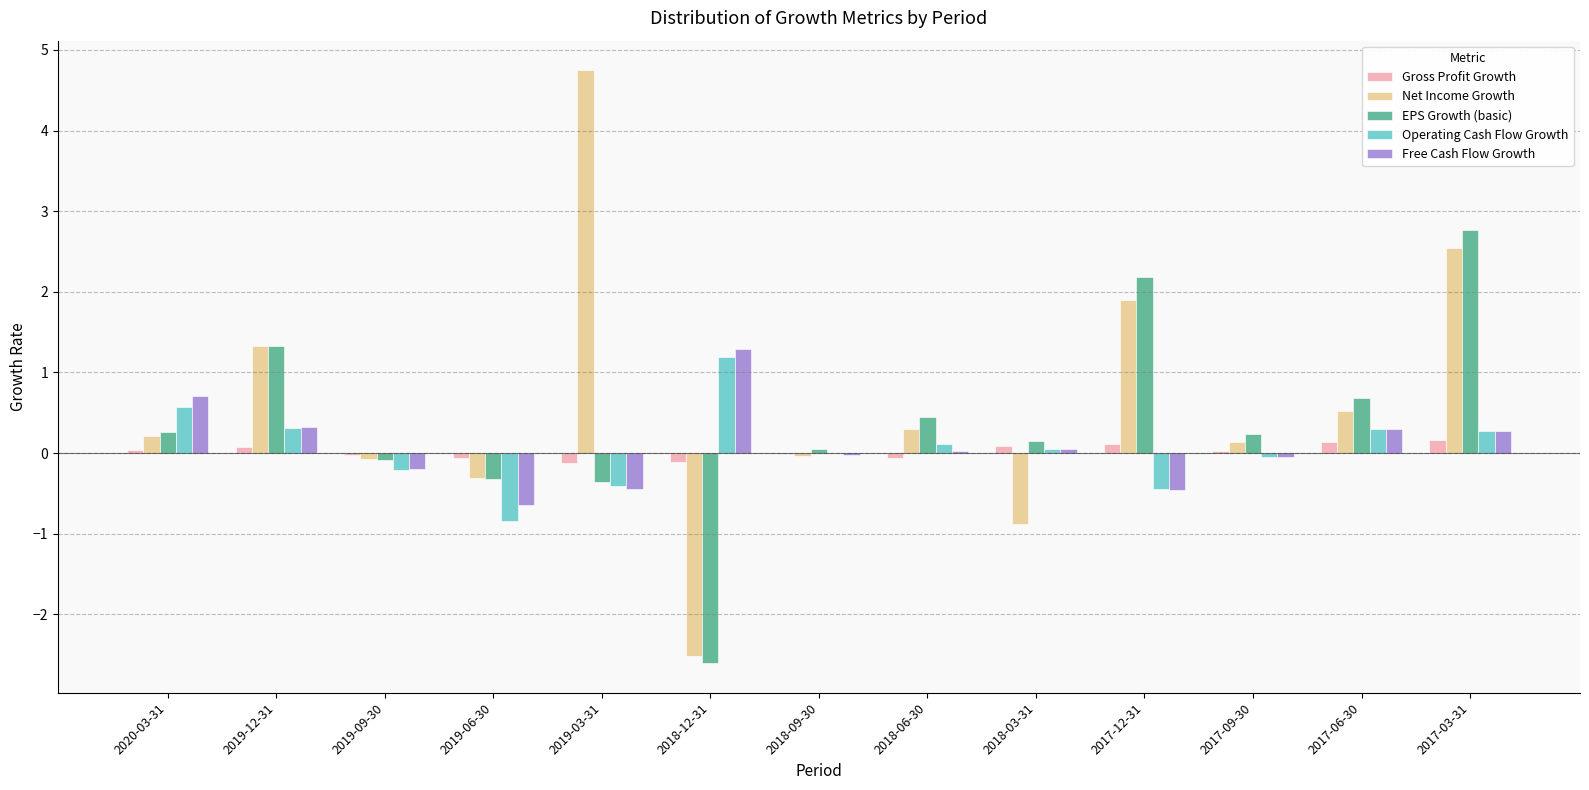

The EPS Growth (basic) series shows 3.7 at 2017-12-31. True or false?

False